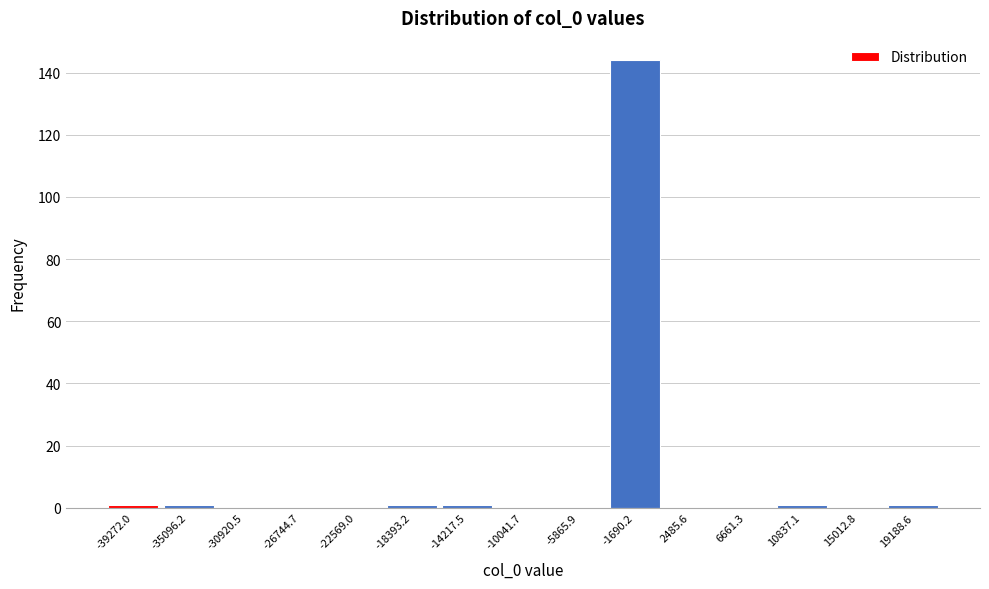

Reading left to right, what are all the values shown in this chart?

-39272.0=1	-35096.2=1	-30920.5=0	-26744.7=0	-22569.0=0	-18393.2=1	-14217.5=1	-10041.7=0	-5865.9=0	-1690.2=144	2485.6=0	6661.3=0	10837.1=1	15012.8=0	19188.6=1